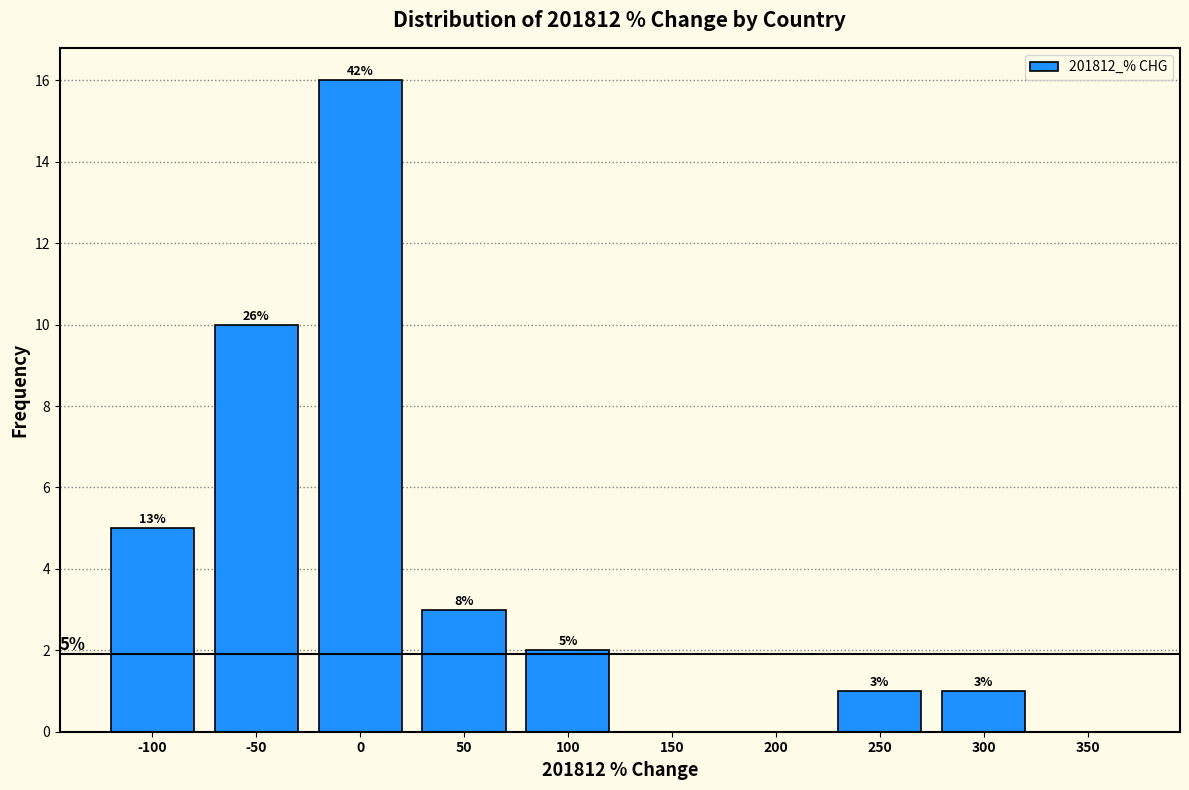

Reading left to right, what are all the values shown in this chart?

-100=5	-50=10	0=16	50=3	100=2	150=0	200=0	250=1	300=1	350=0